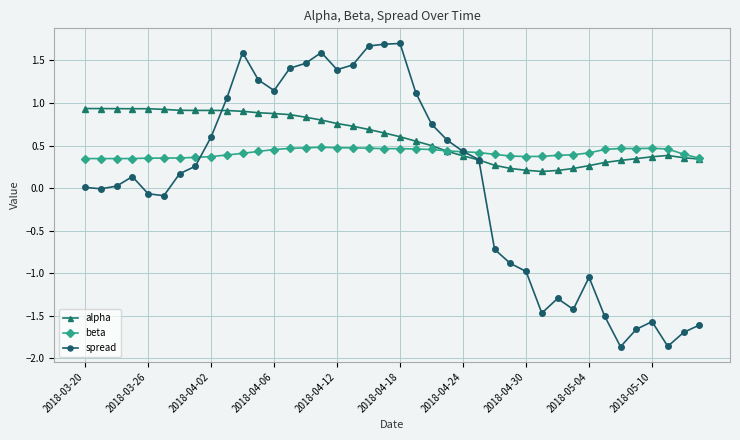

Which series has the widest spread of values?

spread